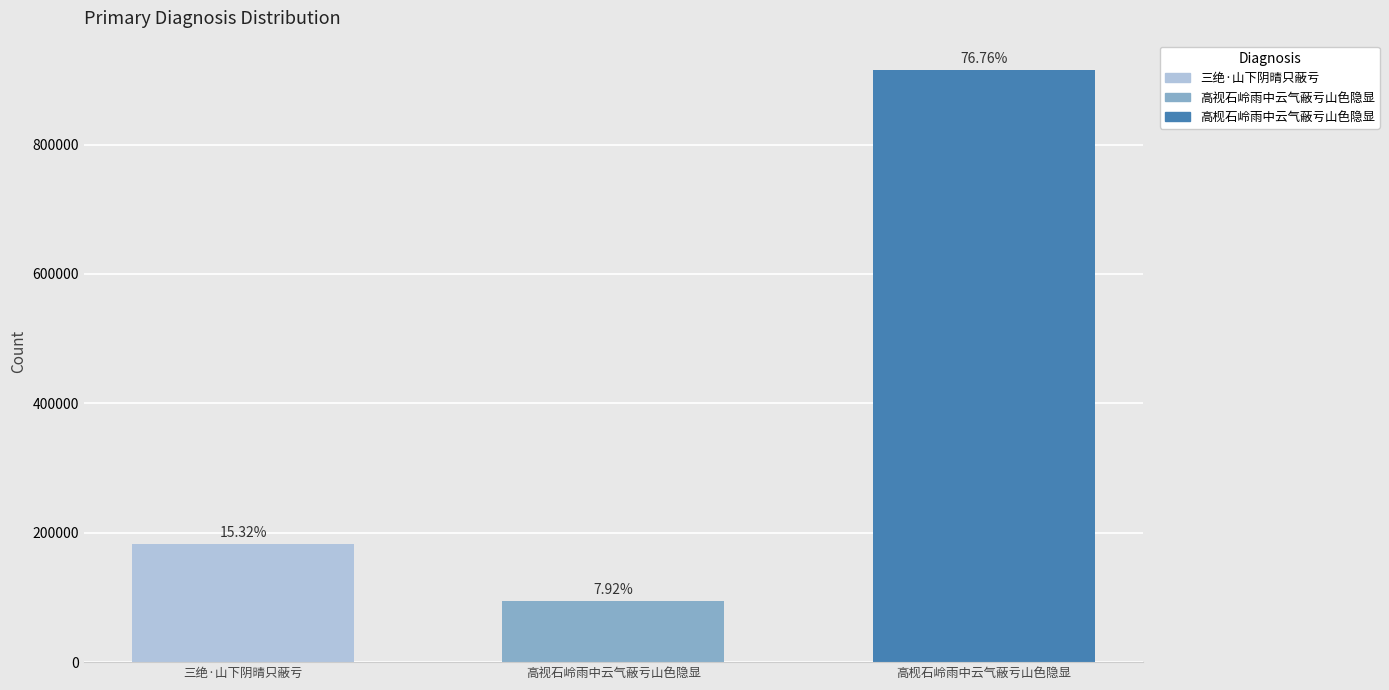

How many bars are there in each group?

3